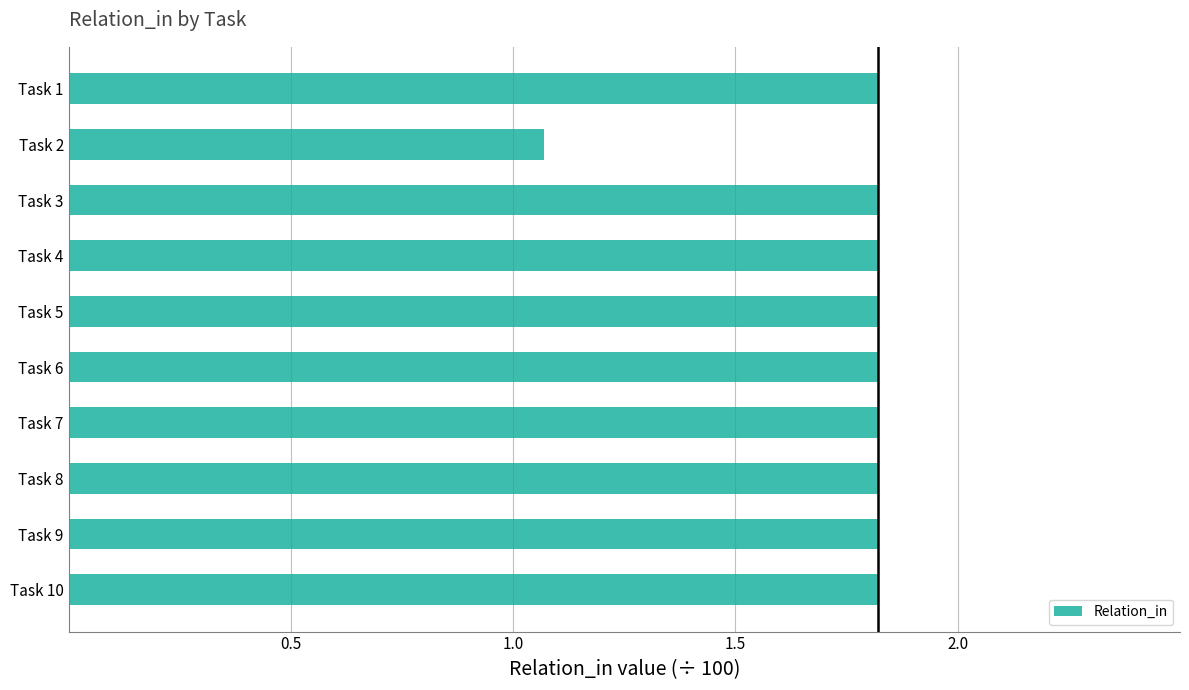

Approximately how many times larger is the value at Task 9 compared to Task 6?

1.0